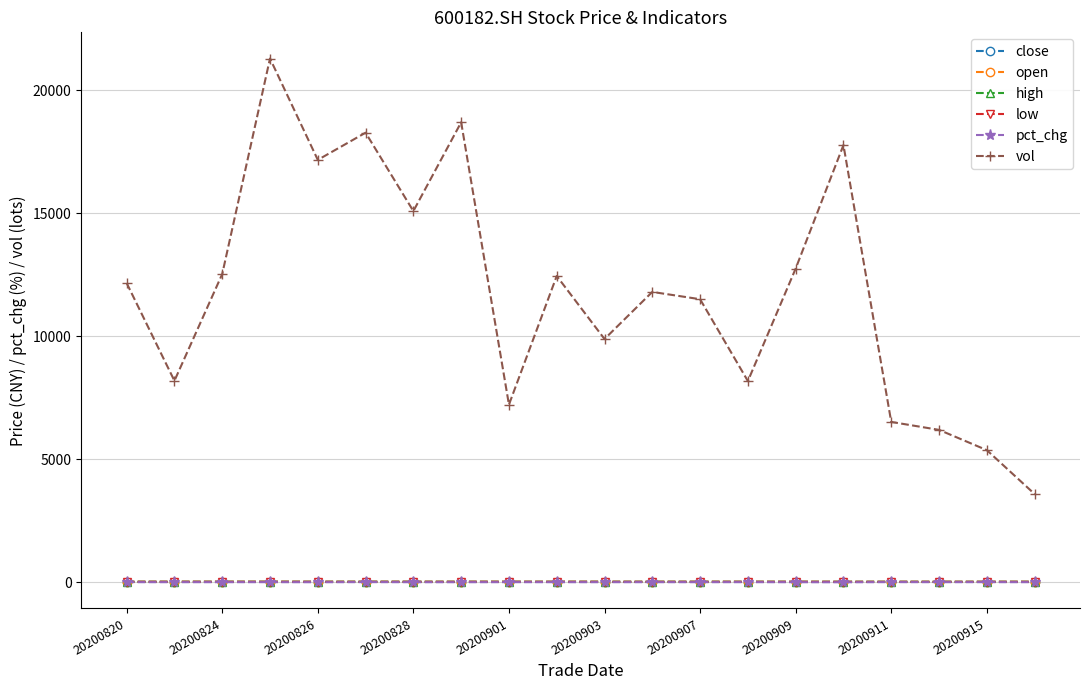

How many values in the pct_chg series exceed 0?

8